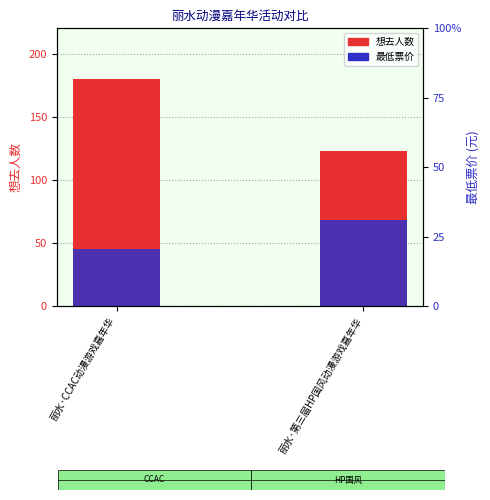

How many bars are there in total?

4